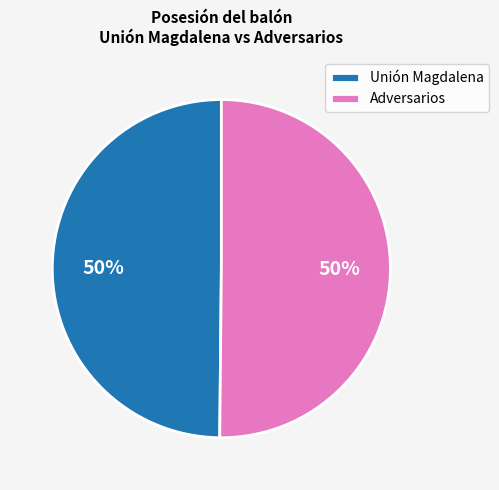

Is it true that Unión Magdalena is 57% of the pie?

False